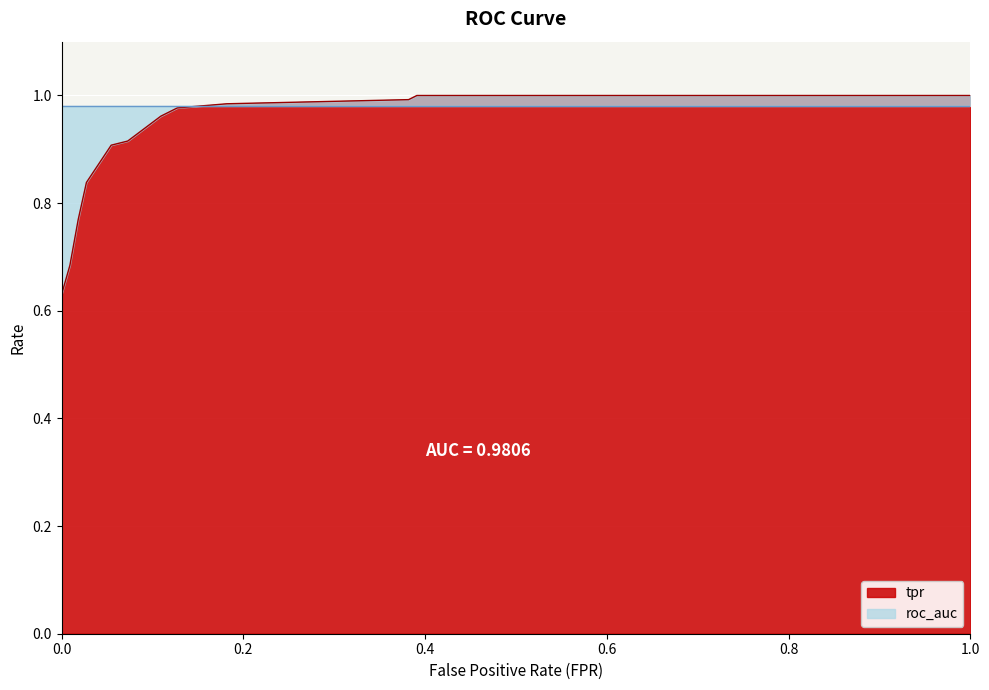

How many lines are shown in the chart?

1